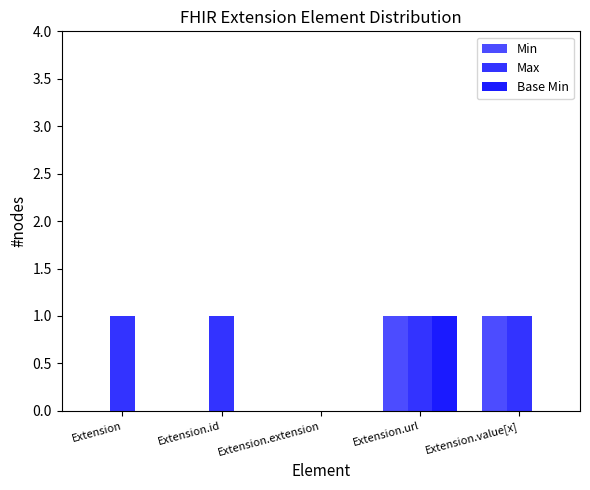

Reading left to right, extract all data points from this chart.

Min: Extension=0	Extension.id=0	Extension.extension=0	Extension.url=1	Extension.value[x]=1
Max: Extension=1	Extension.id=1	Extension.extension=0	Extension.url=1	Extension.value[x]=1
Base Min: Extension=0	Extension.id=0	Extension.extension=0	Extension.url=1	Extension.value[x]=0